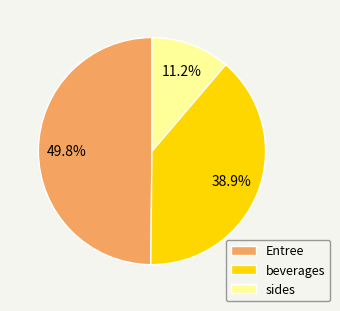

How many slices are in this pie chart?

3